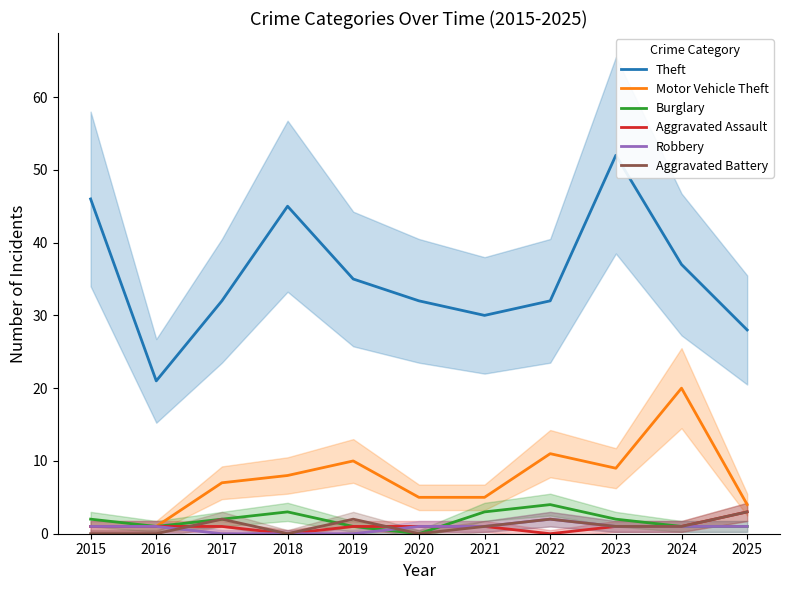

How many lines are shown in the chart?

6